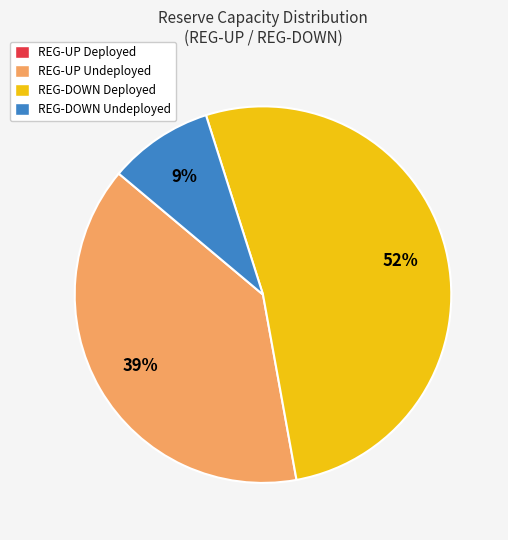

Is there a majority slice in this chart?

Yes